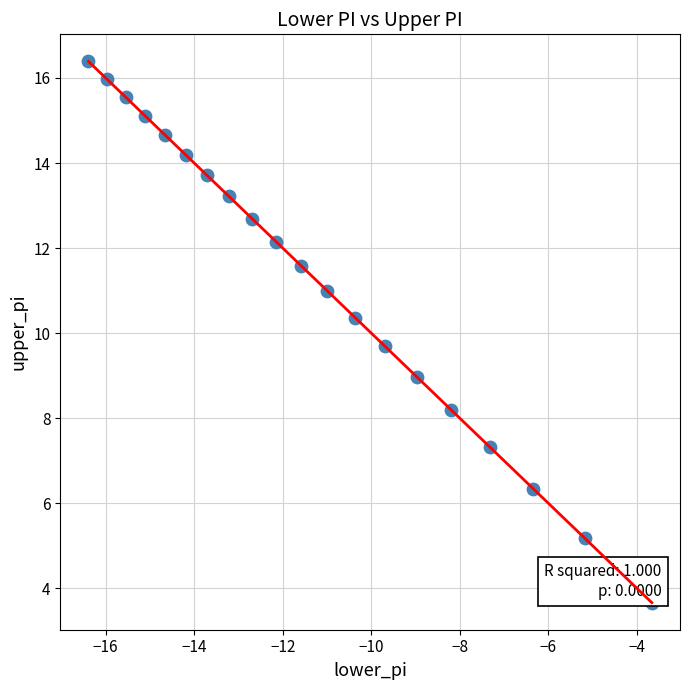

What is the range of X values (max minus min)?

12.7